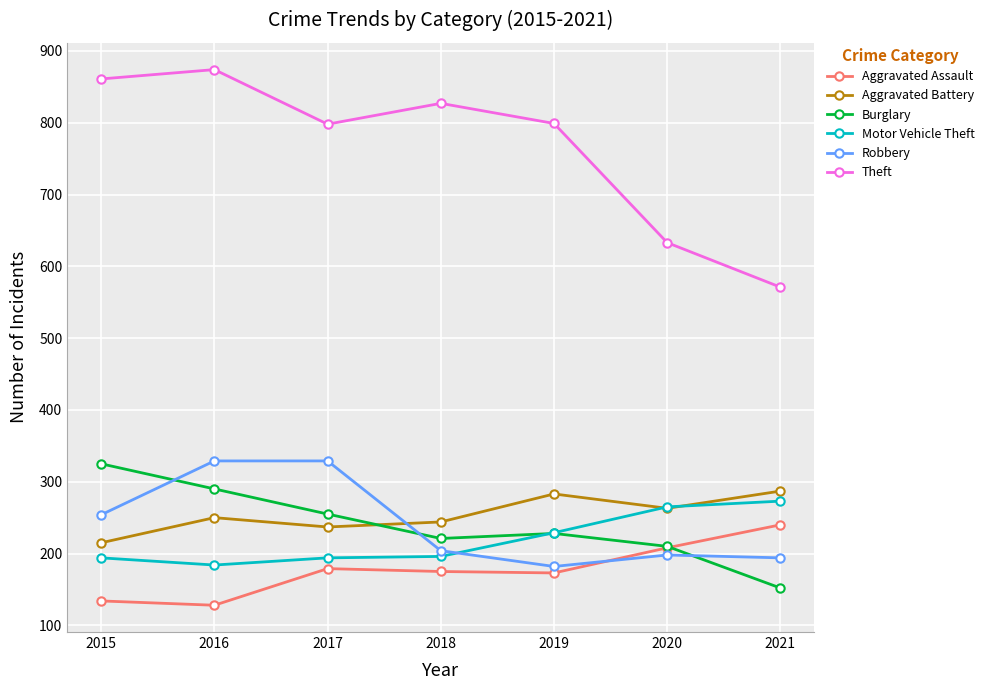

What is the difference between the maximum and second lowest values in the Motor Vehicle Theft series?

79